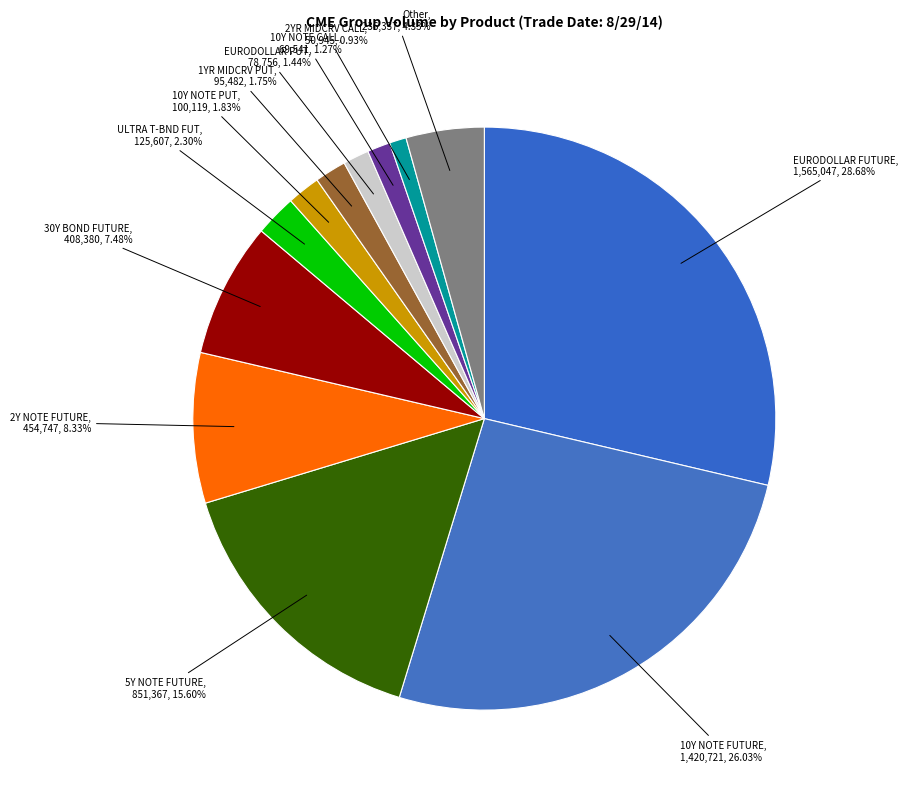

Which has a higher value, 2YR MIDCRV CALL or 10Y NOTE PUT?

10Y NOTE PUT